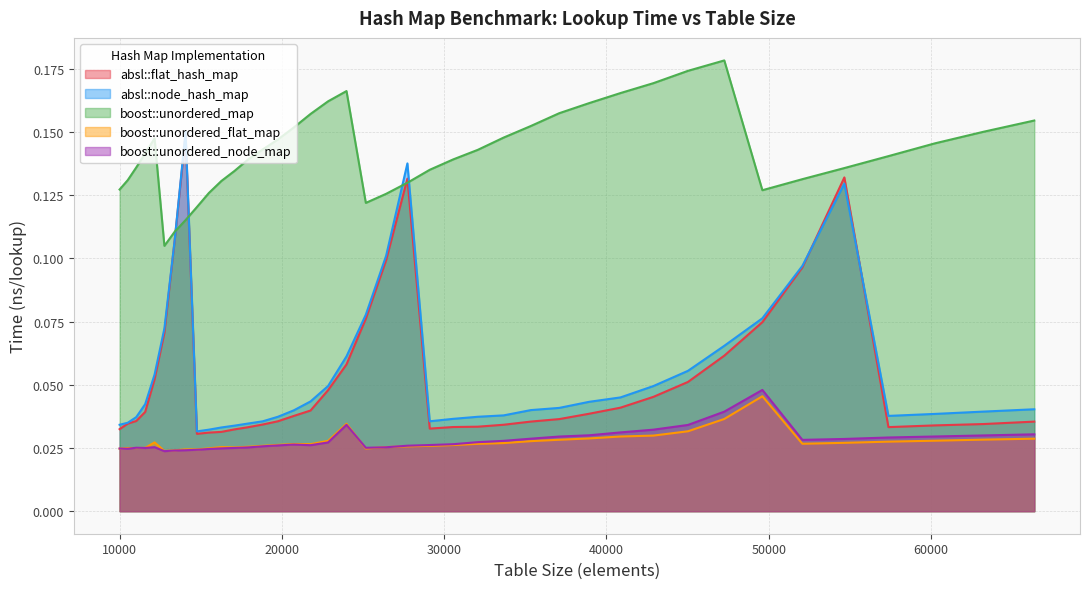

The value of boost::unordered_map at 11576 is 0.1. True or false?

True